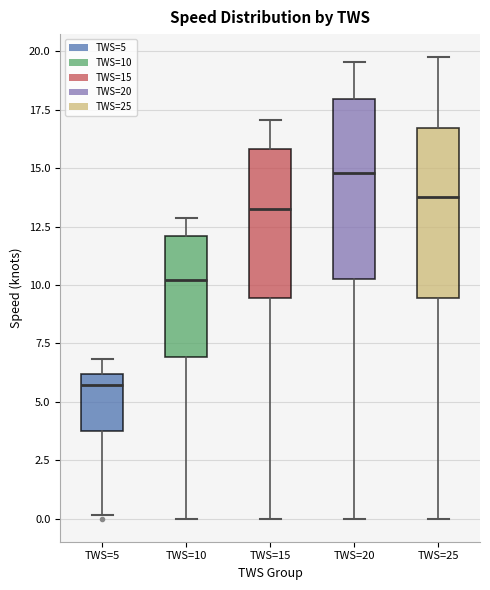

Reading left to right, read every box against the y-axis: the position of its median line, the range the box covers, and the ends of its whiskers. The values are not printed on the chart, so give them approximately, as read against the axis.

TWS=5: median 5.5, box 4.0 to 6.0, whiskers 0.0 to 7.0
TWS=10: median 10.0, box 7.0 to 12.0, whiskers 0.0 to 13.0
TWS=15: median 13.5, box 9.5 to 16.0, whiskers 0.0 to 17.0
TWS=20: median 15.0, box 10.5 to 18.0, whiskers 0.0 to 19.5
TWS=25: median 14.0, box 9.5 to 16.5, whiskers 0.0 to 20.0